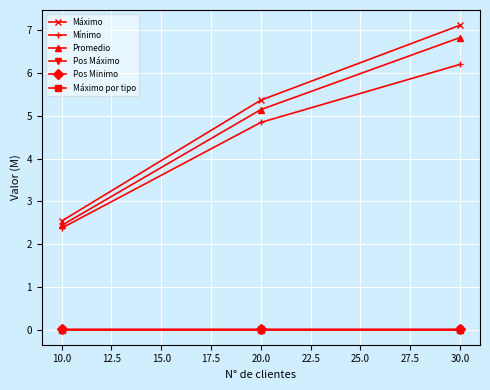

Which series has the largest range (max minus min)?

Máximo